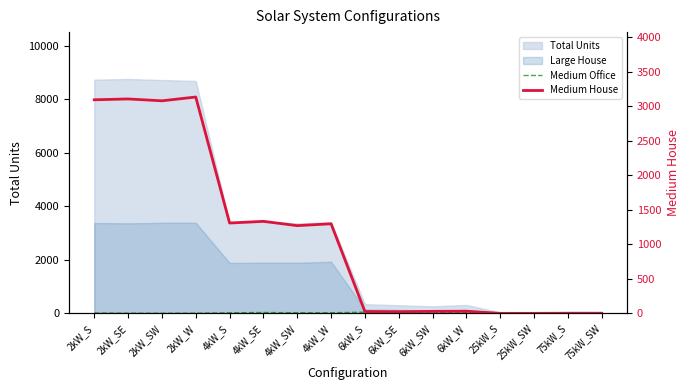

Which series ends up on top after the final intersection of Medium House and Medium Office?

Medium Office